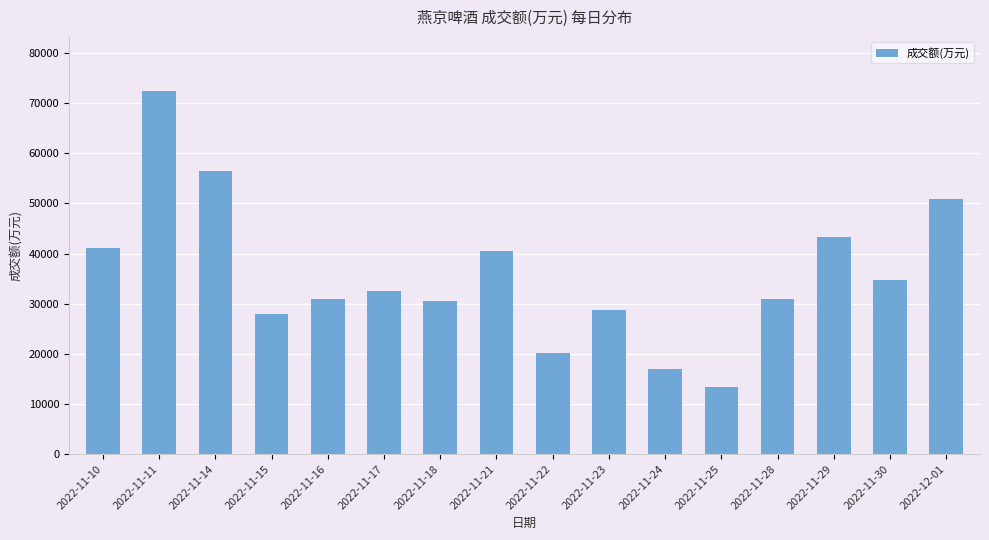

What is the sum of the values at 2022-11-16 and 2022-11-17?

63489